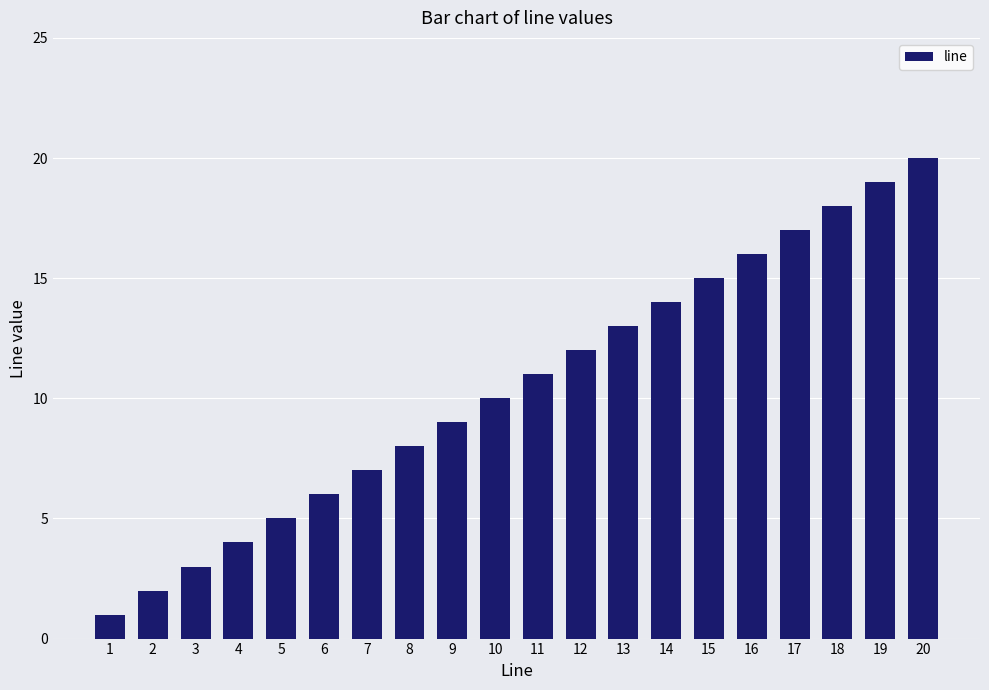

Reading left to right, what are all the values shown in this chart?

1=1	2=2	3=3	4=4	5=5	6=6	7=7	8=8	9=9	10=10	11=11	12=12	13=13	14=14	15=15	16=16	17=17	18=18	19=19	20=20